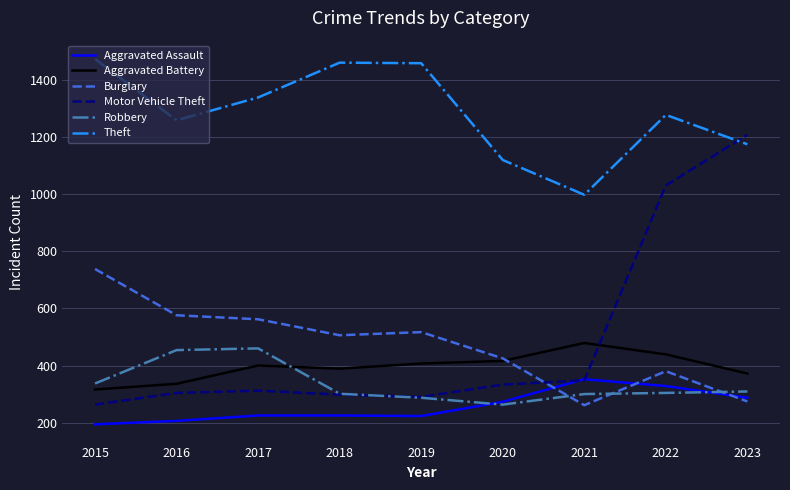

What is the greatest value displayed?

1474